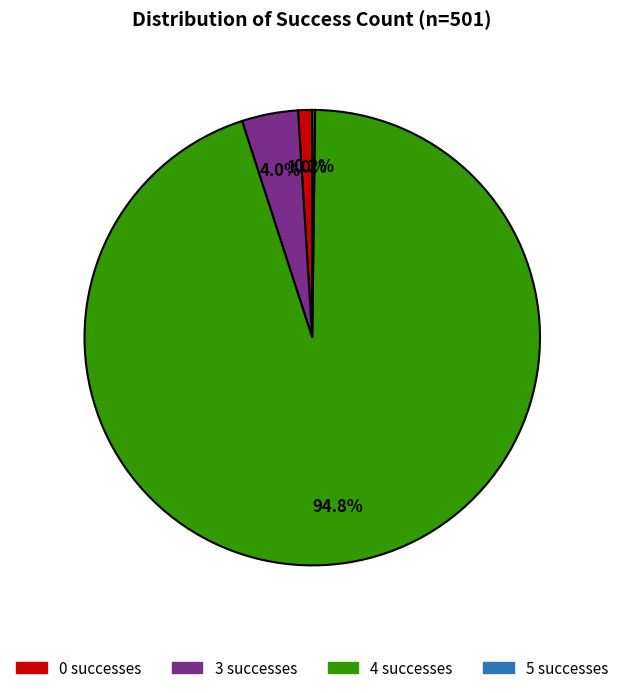

Is the sum of 3 and 0 greater than half?

No